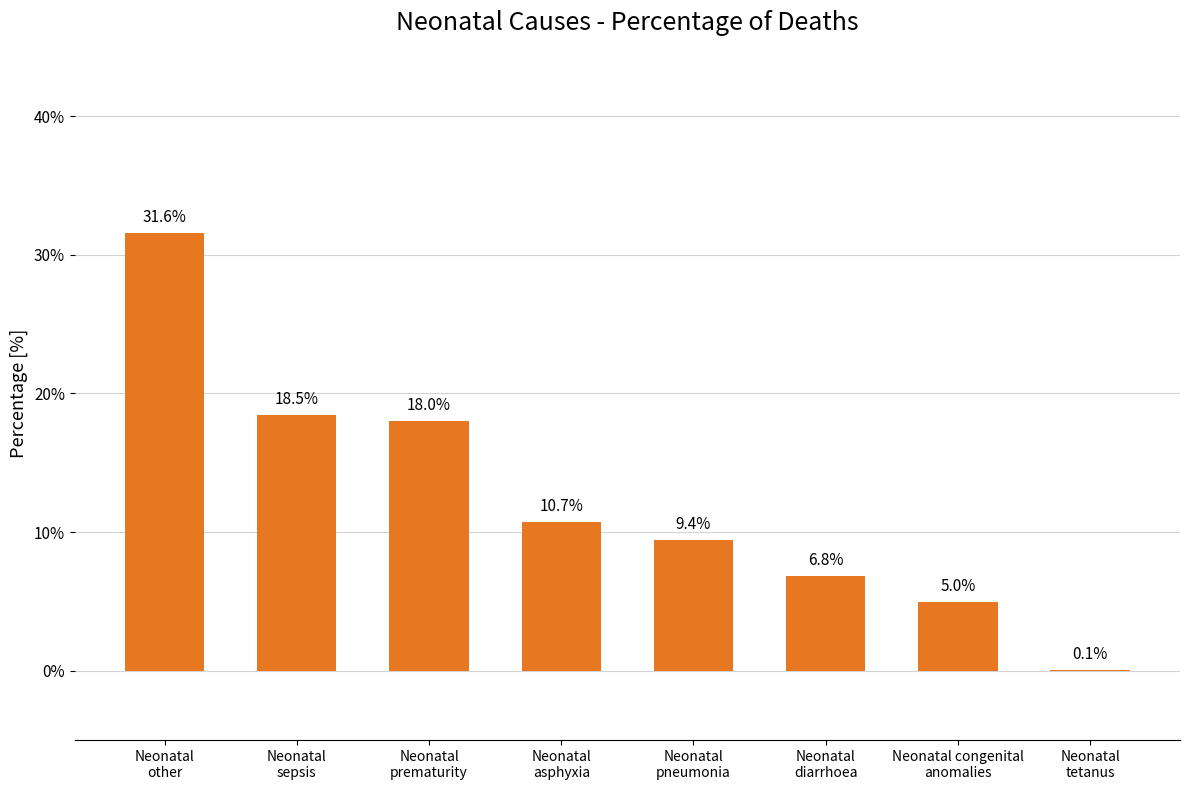

Are the bars horizontal?

No